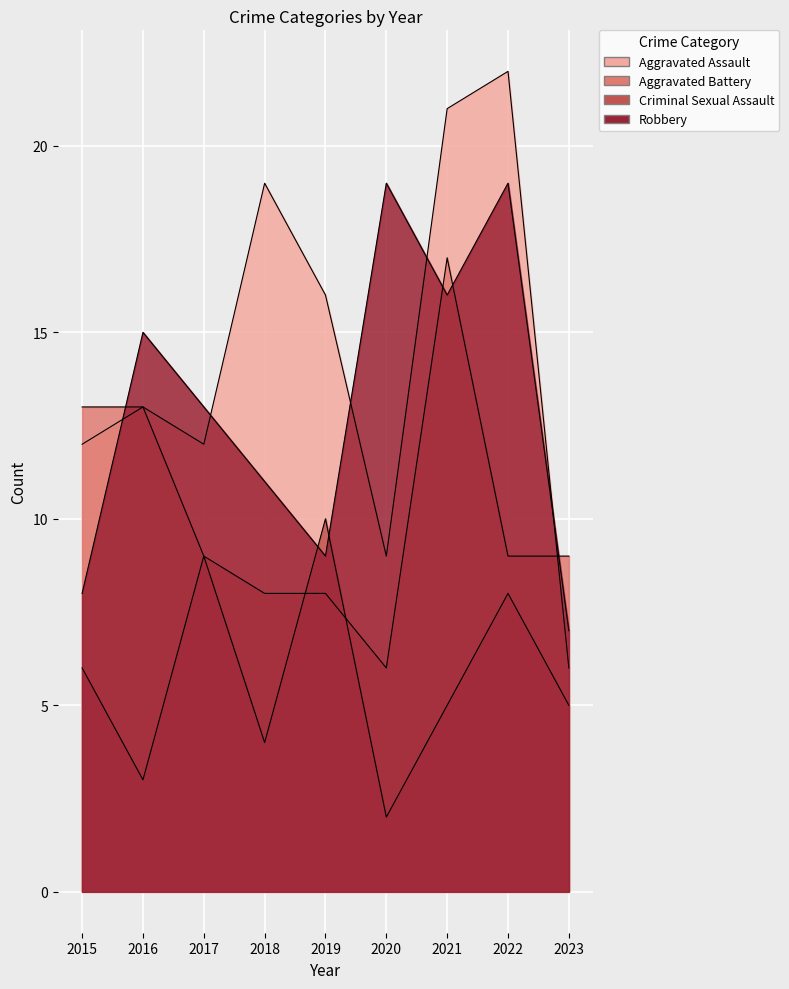

At how many categories does at least one series exceed 20?

2